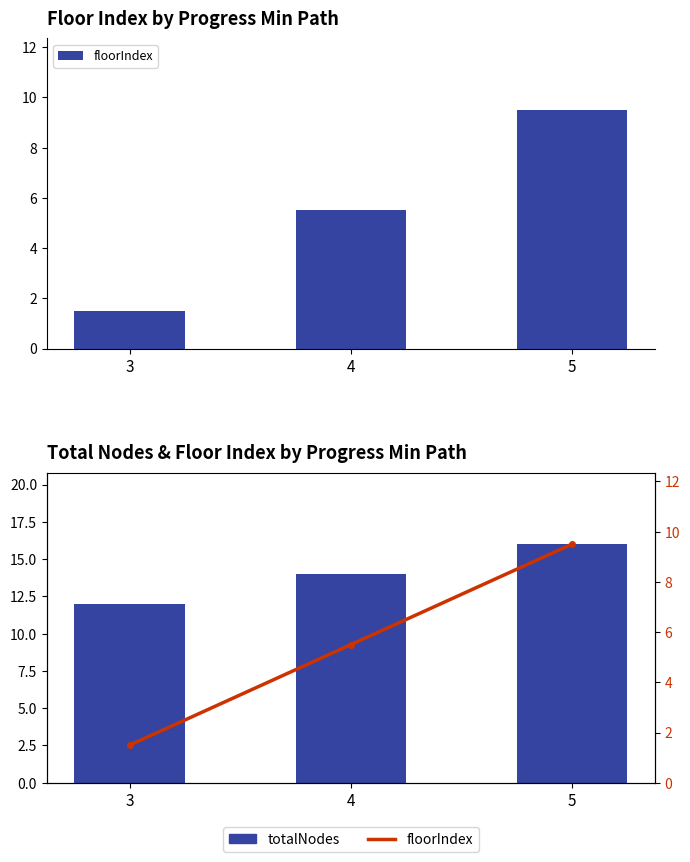

What is the value of the floorIndex bar at the 2nd from the left?

5.5